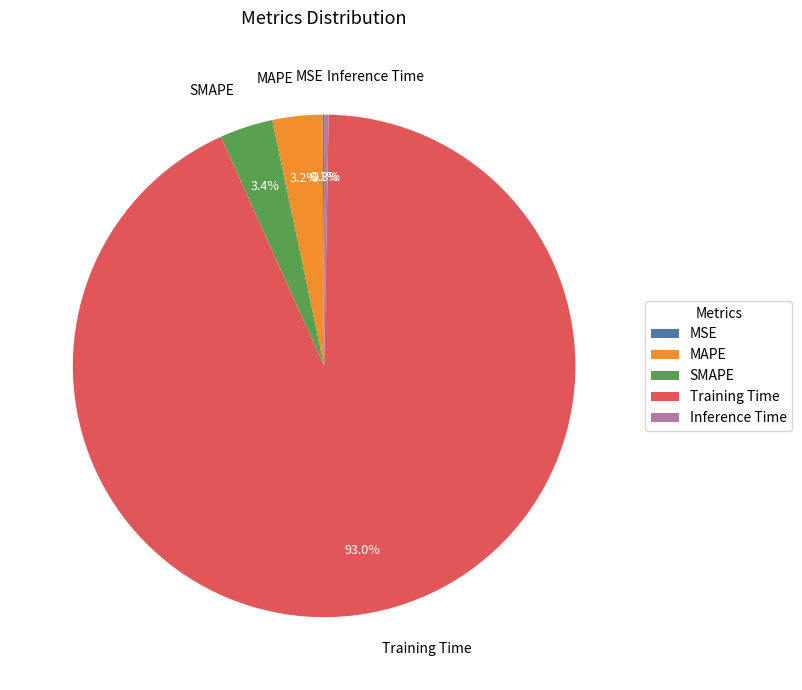

Does any single category account for the majority?

Yes